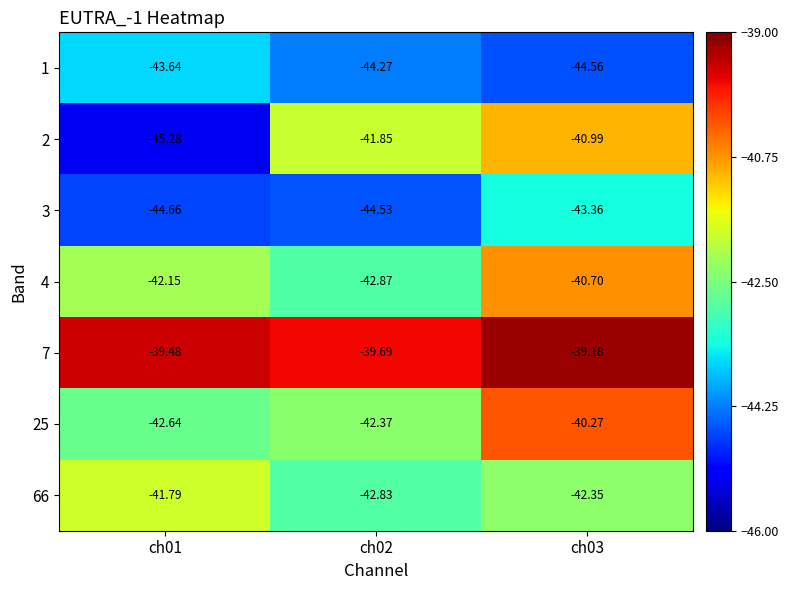

Is the value of 66 at ch02 greater than the value of 2 at ch03?

No